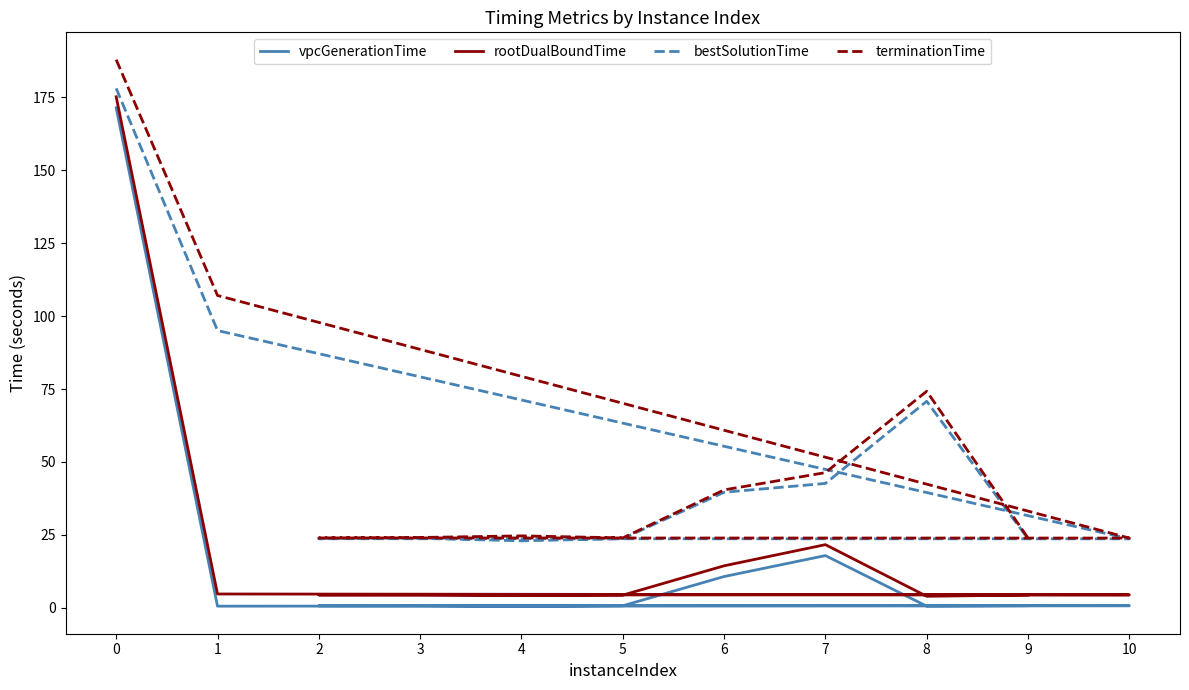

True or false: terminationTime has more than 0 points higher than both neighbors.

True